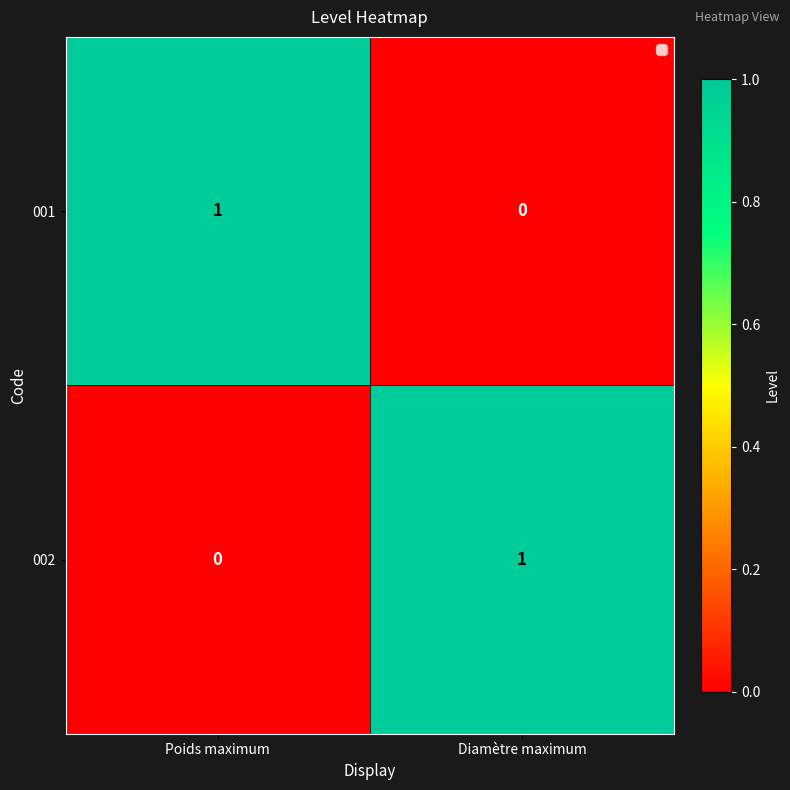

Is the value of 001 at Diamètre maximum greater than the value of 002 at Diamètre maximum?

No